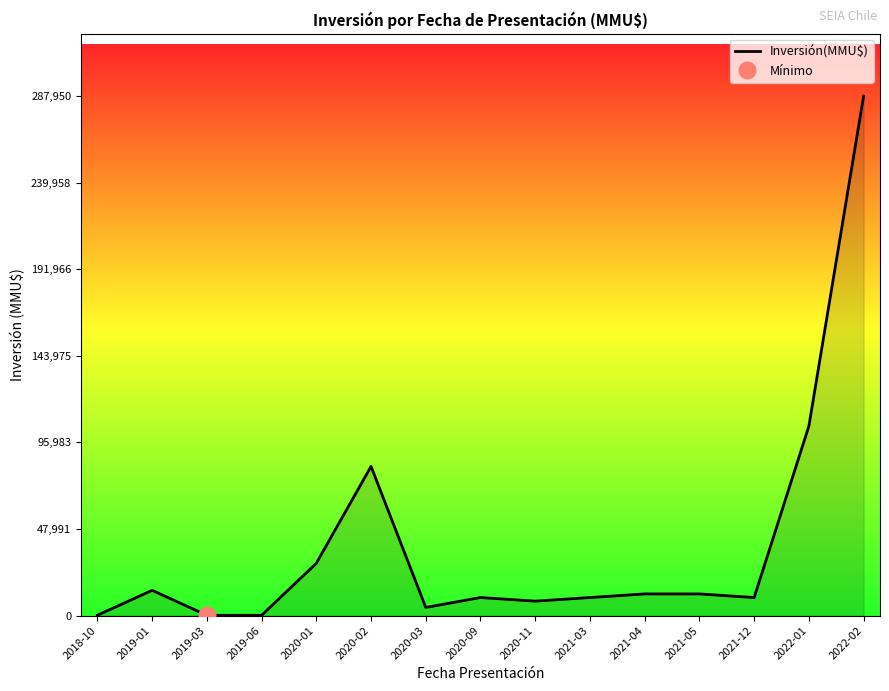

Rank the categories by value from lowest to highest.

2019-03, 2019-06, 2018-10, 2020-03, 2020-11, 2020-09, 2021-03, 2021-12, 2021-04, 2021-05, 2019-01, 2020-01, 2020-02, 2022-01, 2022-02